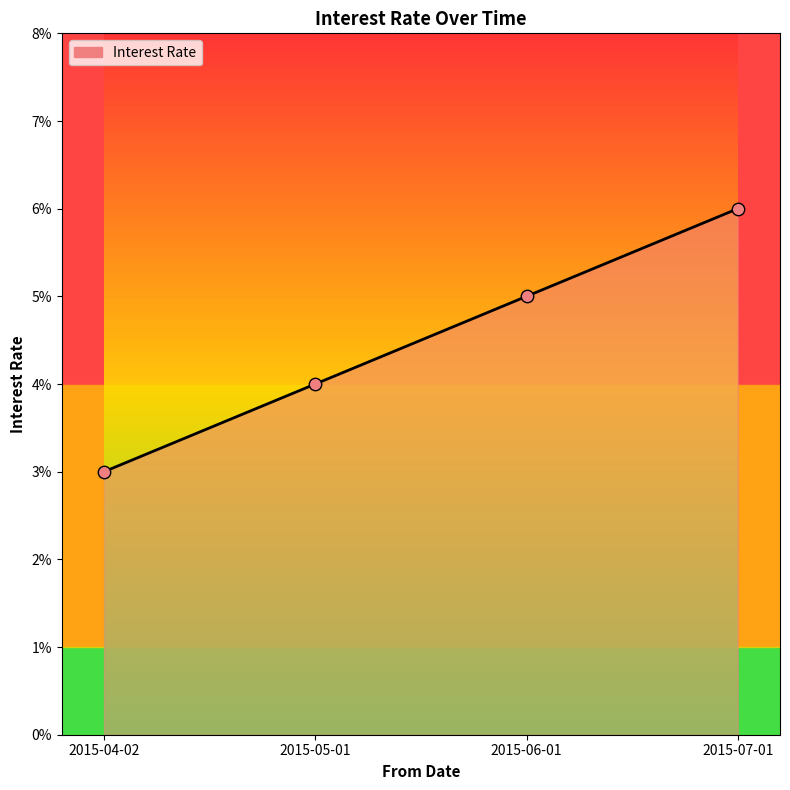

Which has a higher value, 2015-07-01 or 2015-06-01?

2015-07-01